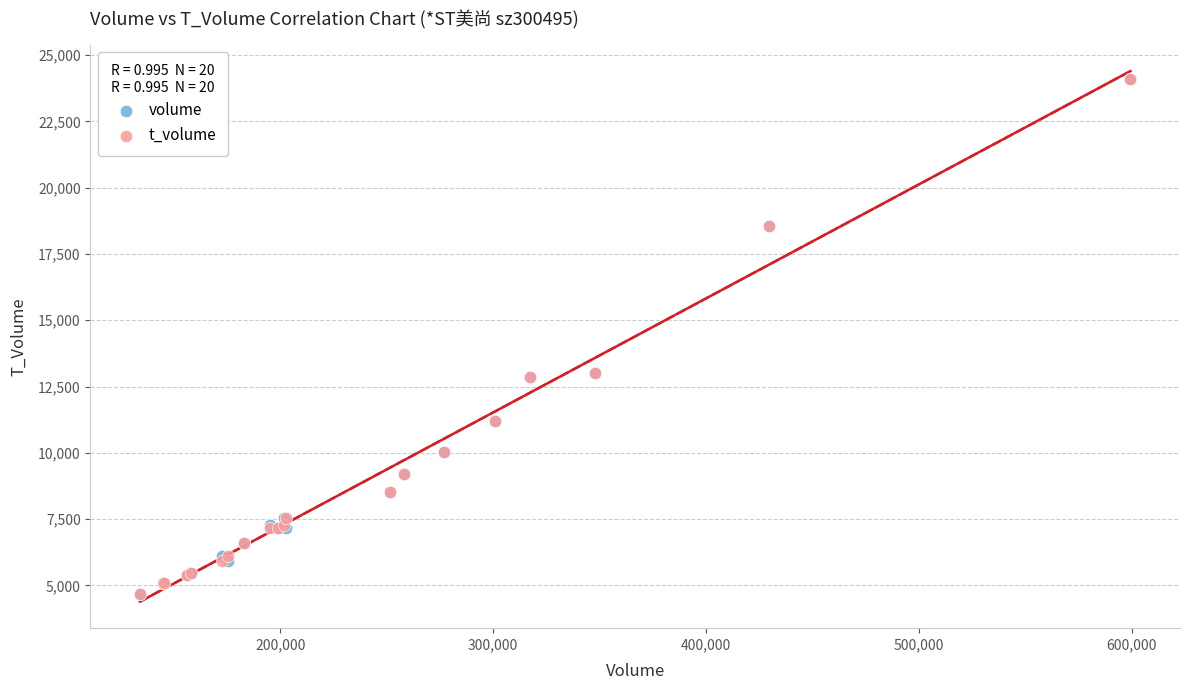

What are all the series names shown in the legend?

volume, t_volume